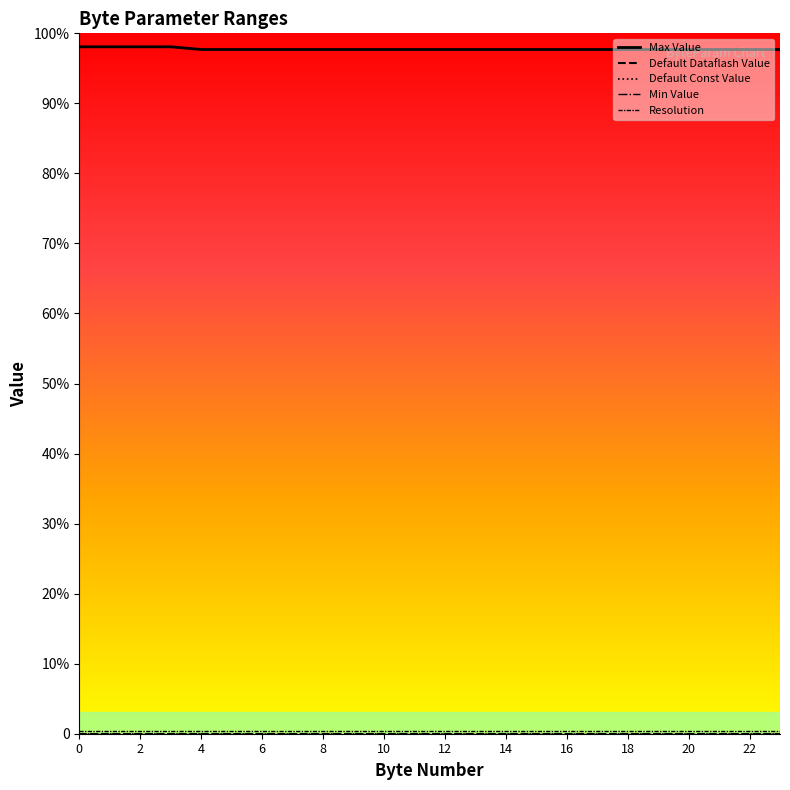

Is it true that Default Const Value equals 0 at 20?

True